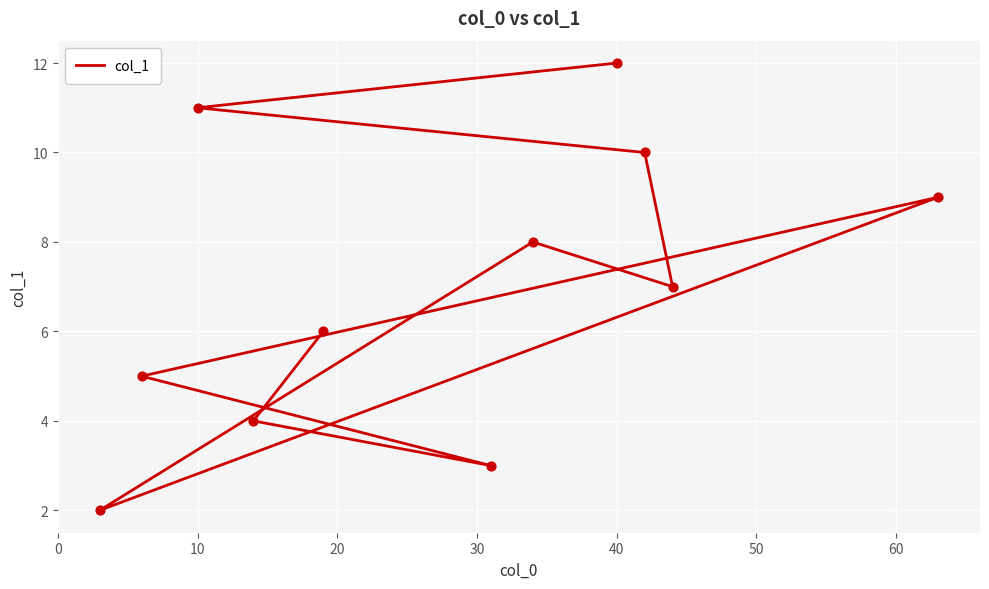

Approximately how many times larger is the value at 40 compared to 20?

3.0